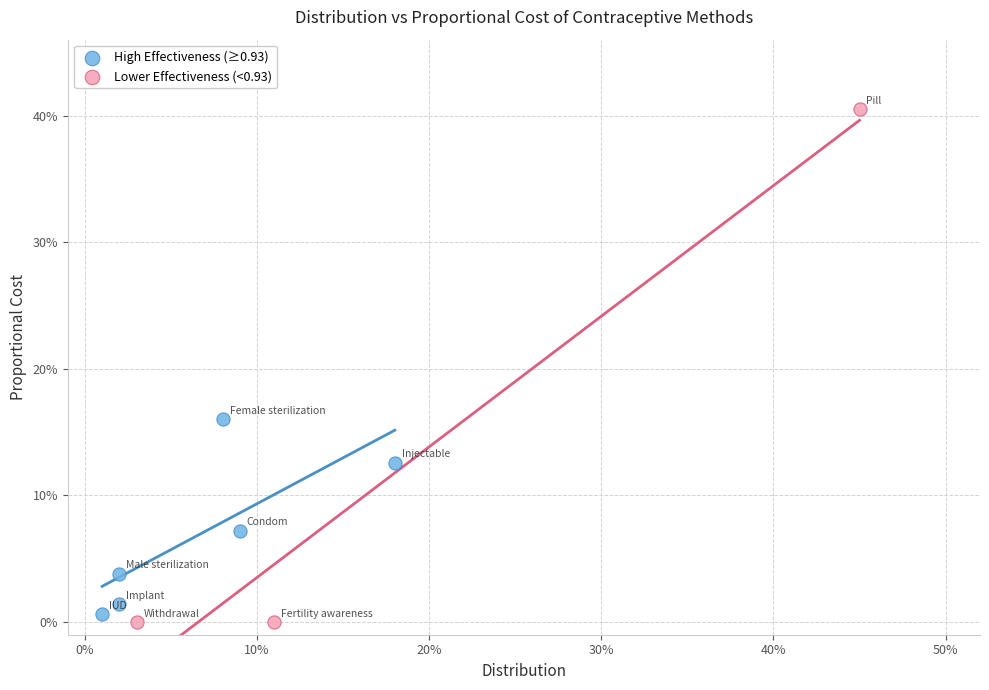

What are all the series names shown in the legend?

High Effectiveness (≥0.93), Lower Effectiveness (<0.93)